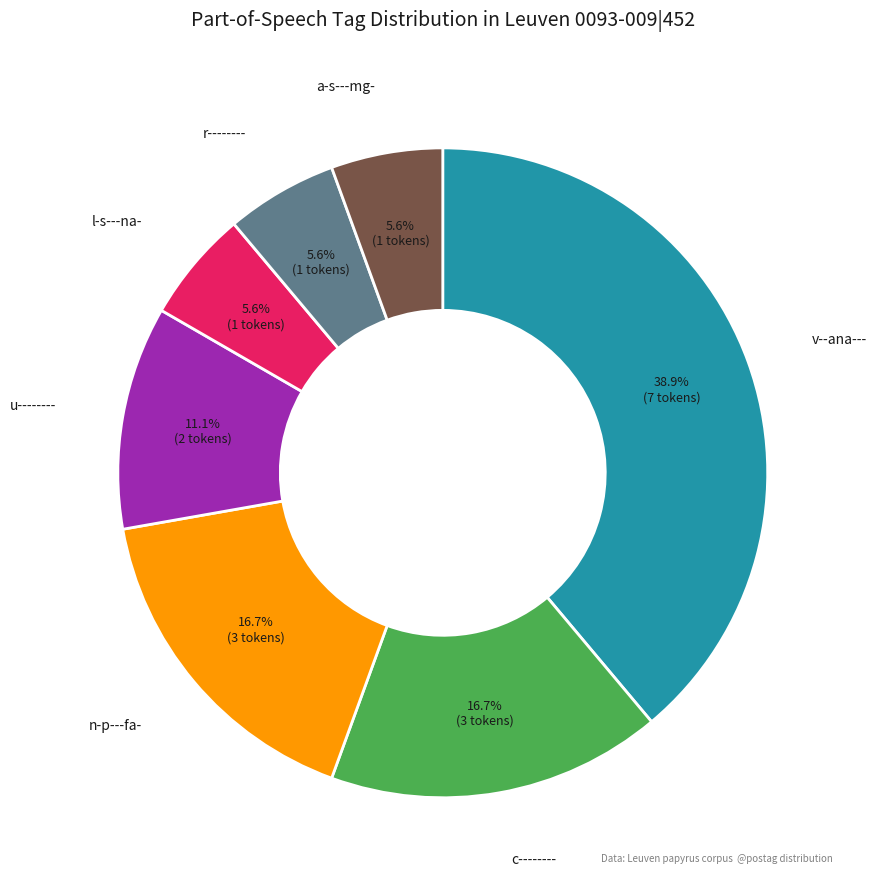

Is there a majority slice in this chart?

No